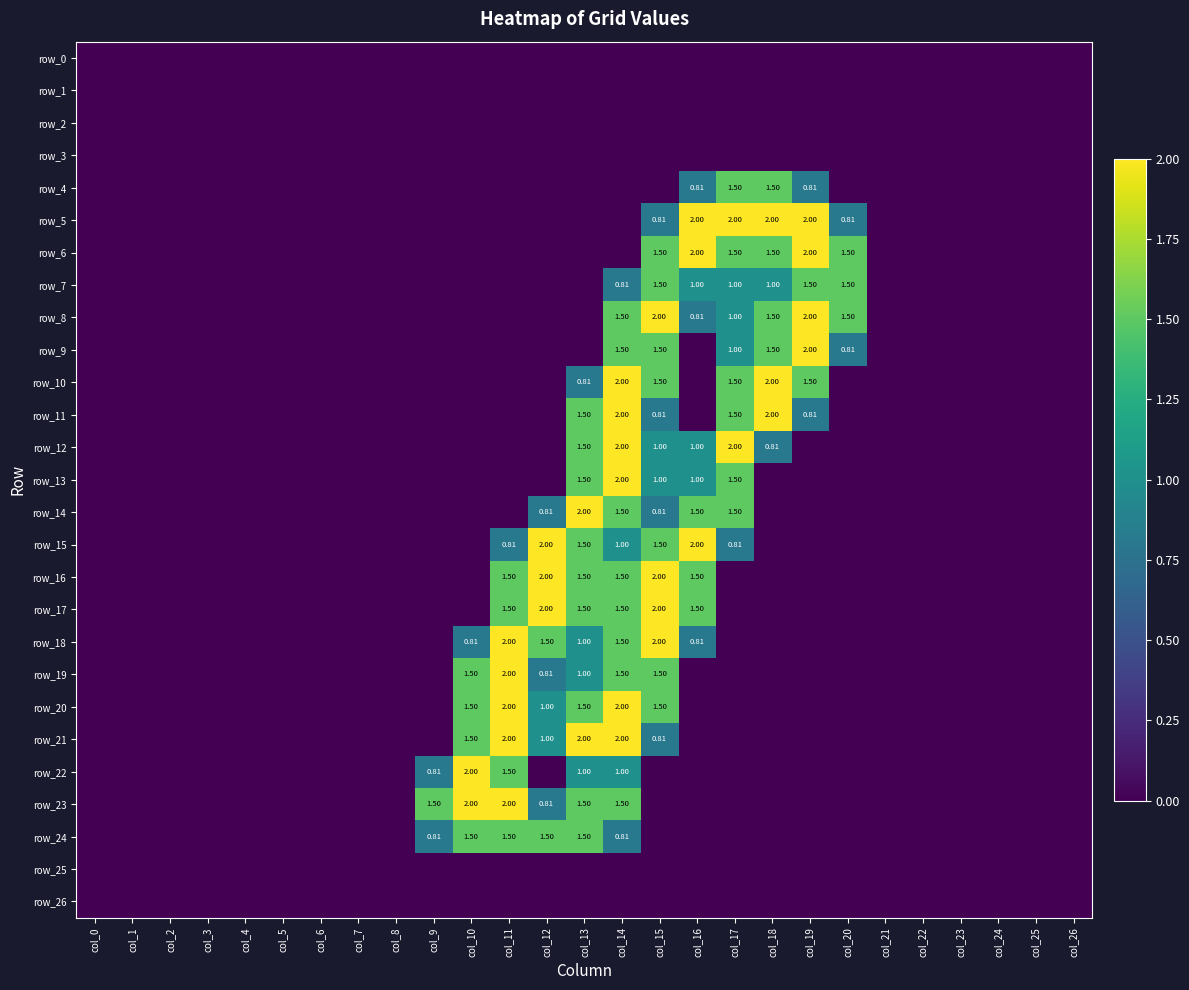

What is the difference between the maximum and second lowest values in the row_10 series?

2.0